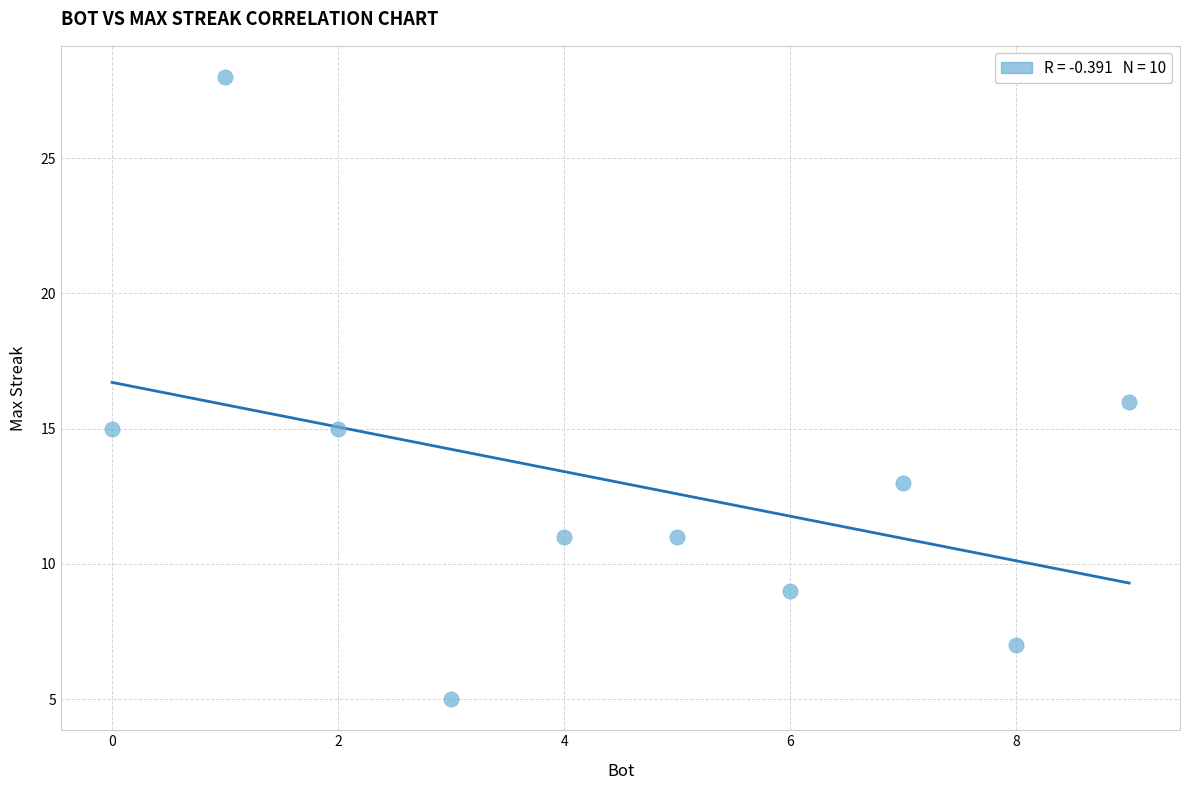

What is the average Y value?

13